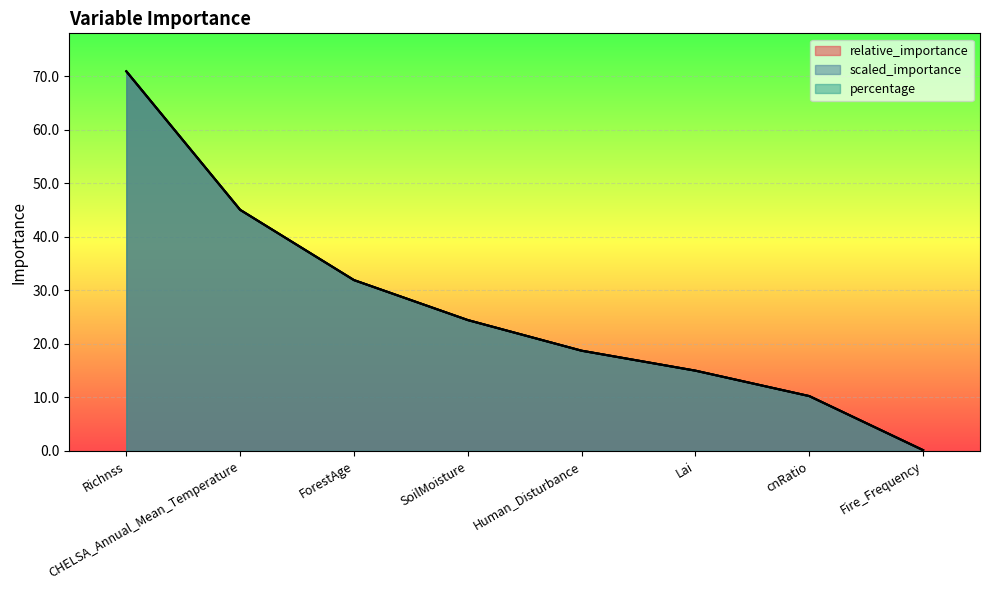

Is it true that percentage equals 70.9 at Richnss?

True